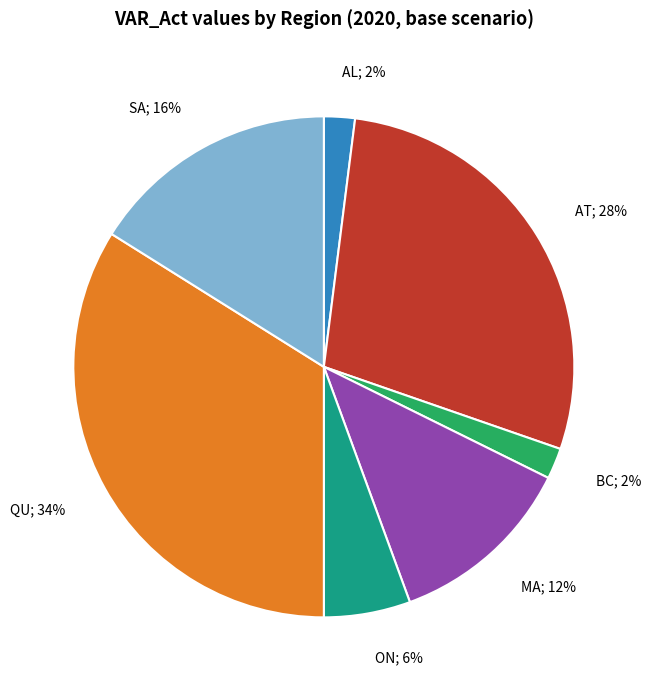

Is there a majority slice in this chart?

No